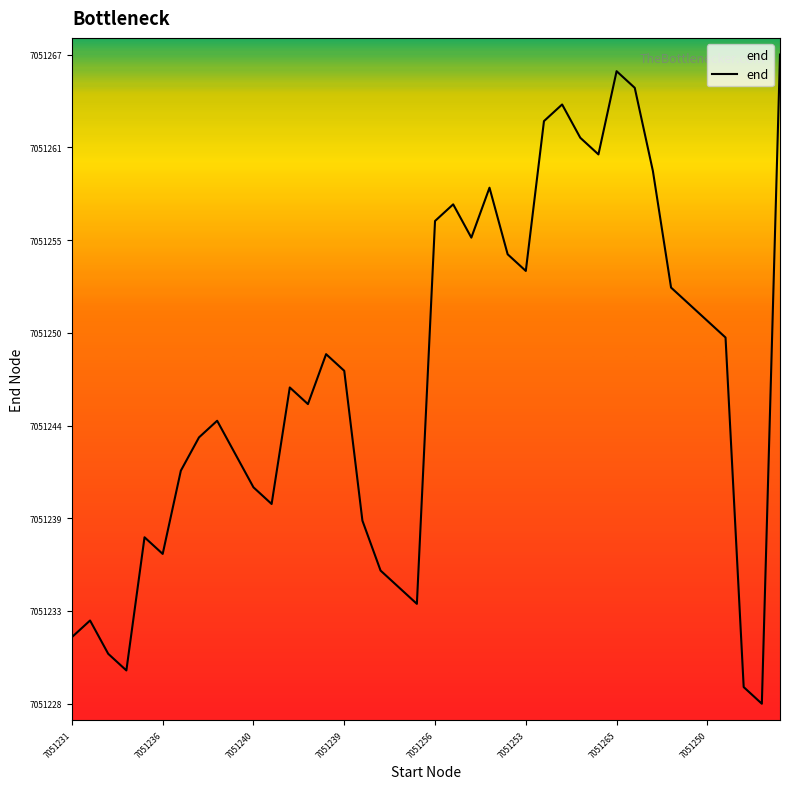

How many interior local valleys (lower than both neighbors) does the data have?

9